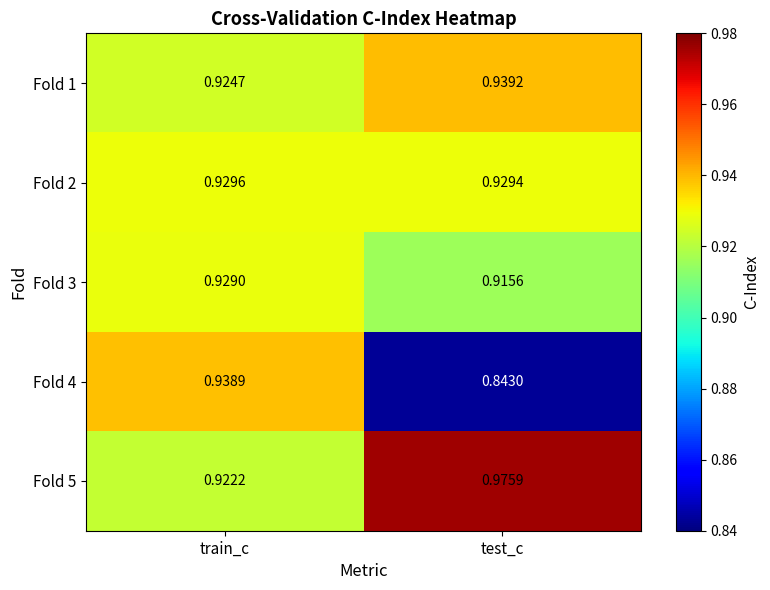

Where is Fold 4 nearest to the value 0?

test_c